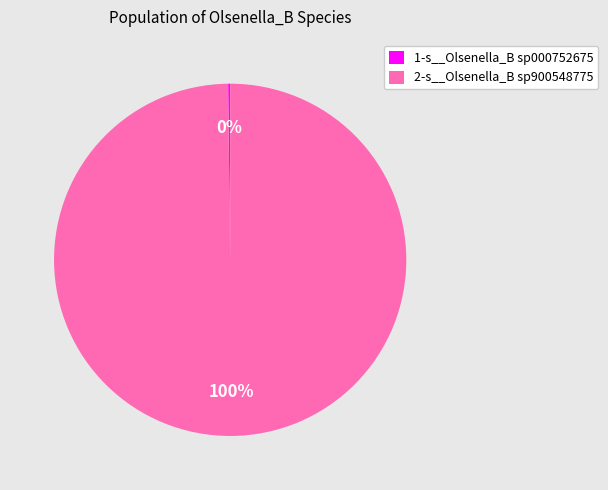

To the nearest percent, what portion does 2-s__Olsenella_B sp900548775 represent?

100%